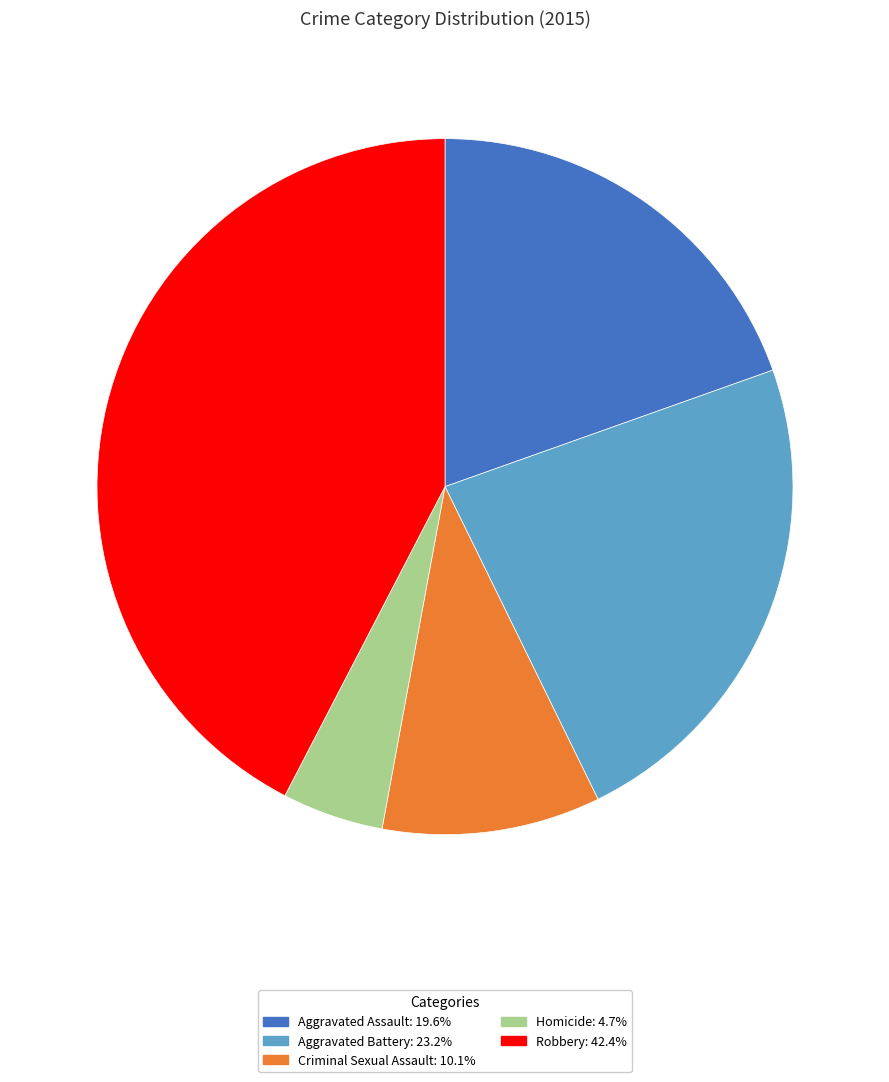

What is the ratio of the value at Criminal Sexual Assault to the value at Aggravated Battery?

0.4